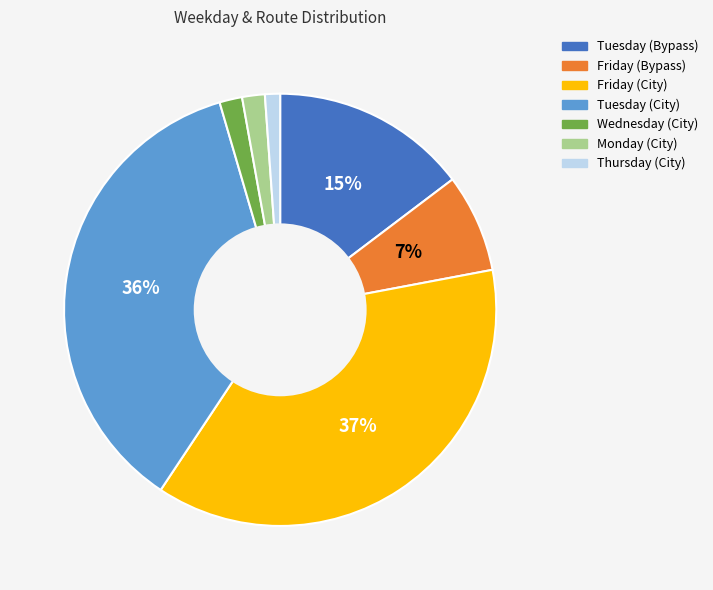

Count the number of slices in the pie.

7